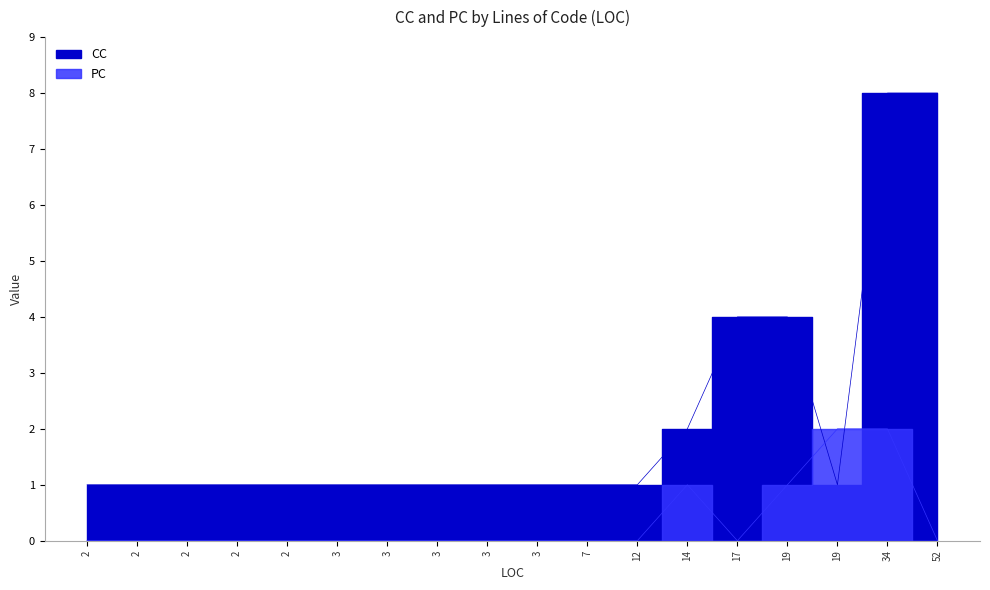

The value of CC at 3 is 1. True or false?

False